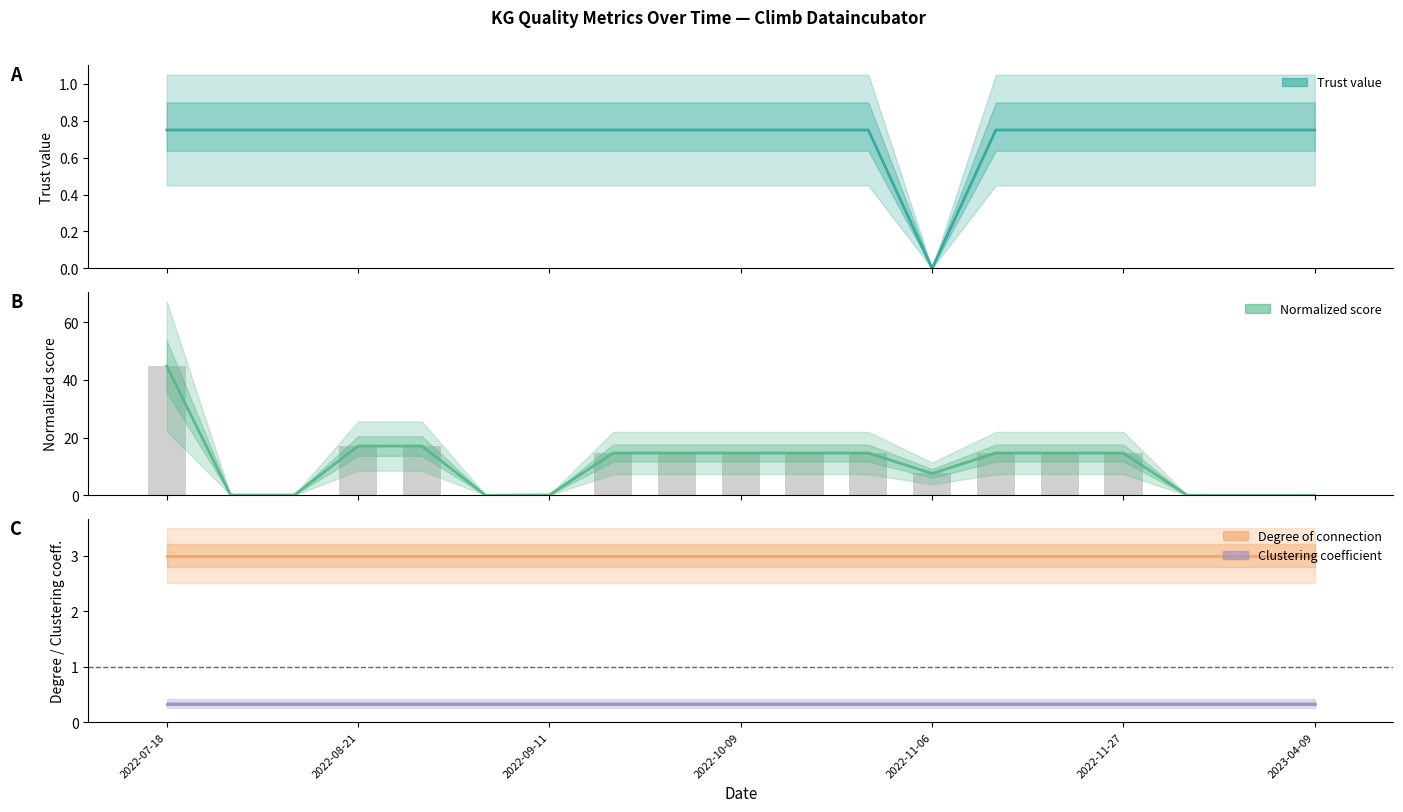

Which series has the widest spread of values?

Normalized score